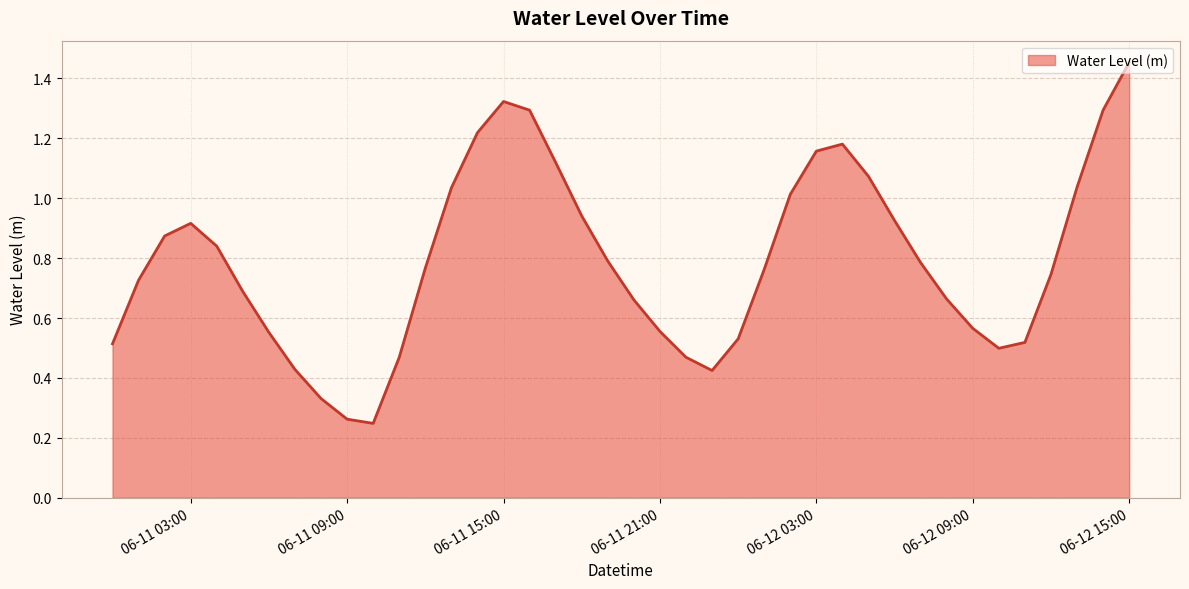

Does the chart have visible grid lines?

Yes